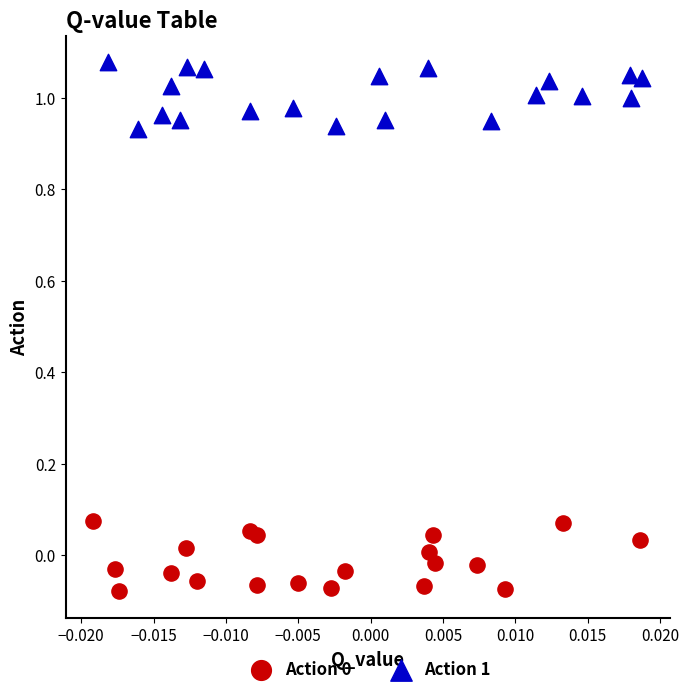

Which series reaches the maximum Y coordinate?

Action 1